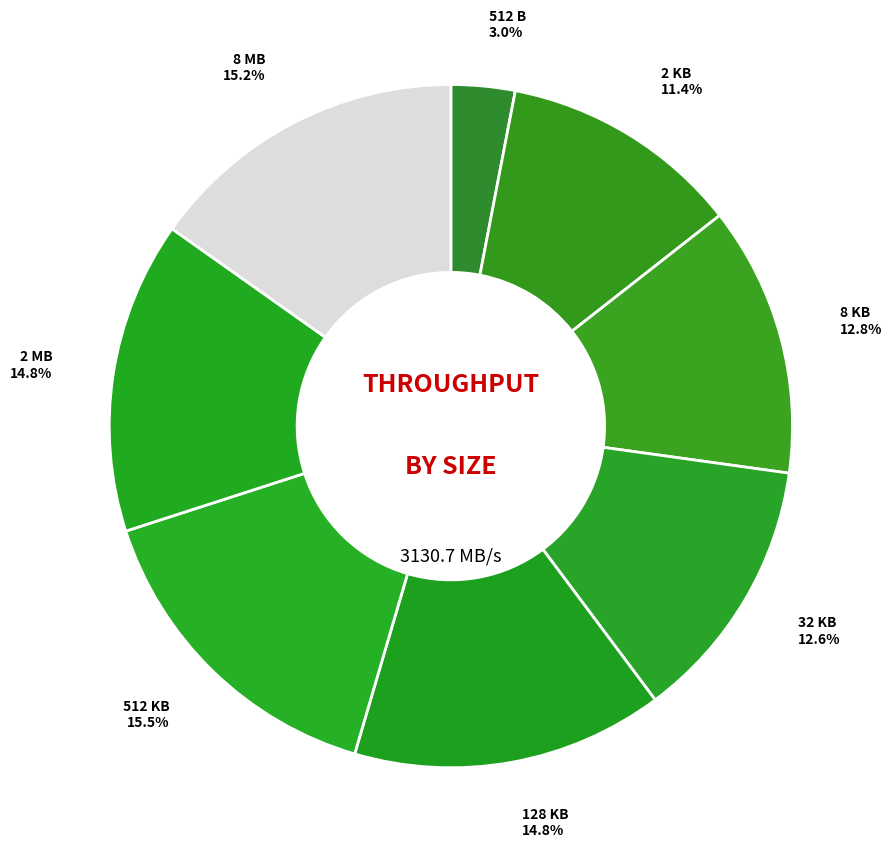

Is it true that 8 MB is 15% of the pie?

True